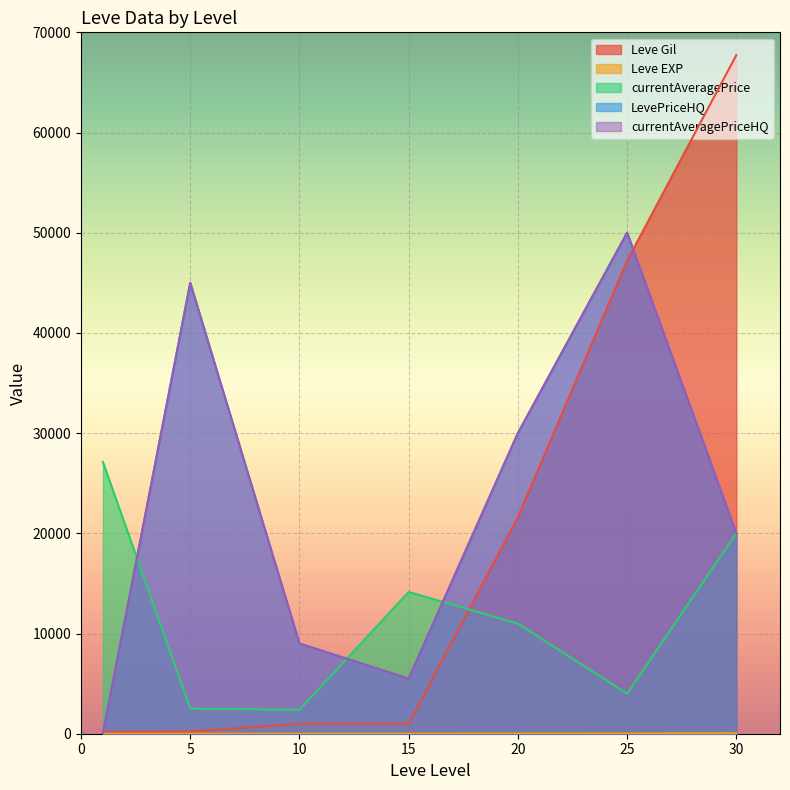

What is the difference between the second highest and second lowest values in the Leve Gil series?

46980.0